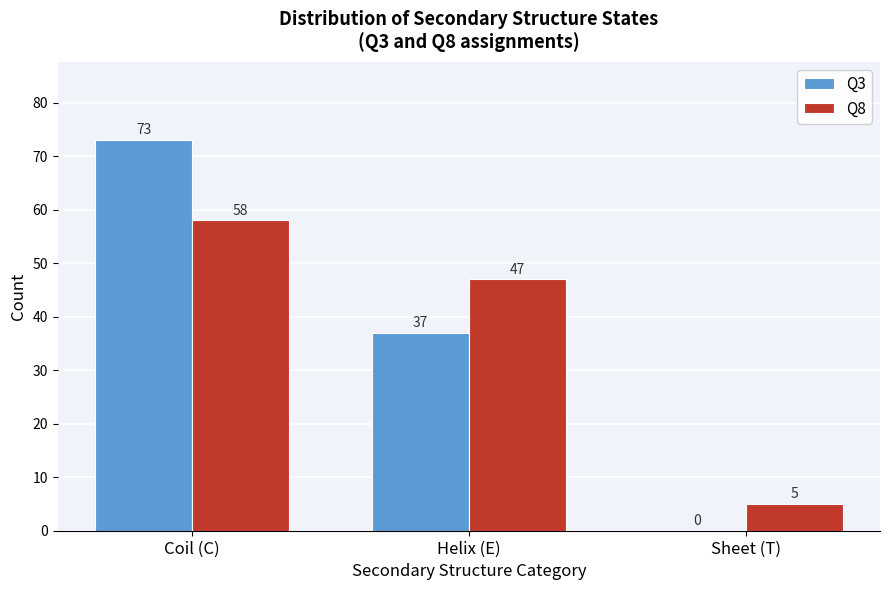

Reading left to right, what are all the values shown in this chart?

Q3: Coil (C)=73	Helix (E)=37	Sheet (T)=0
Q8: Coil (C)=58	Helix (E)=47	Sheet (T)=5